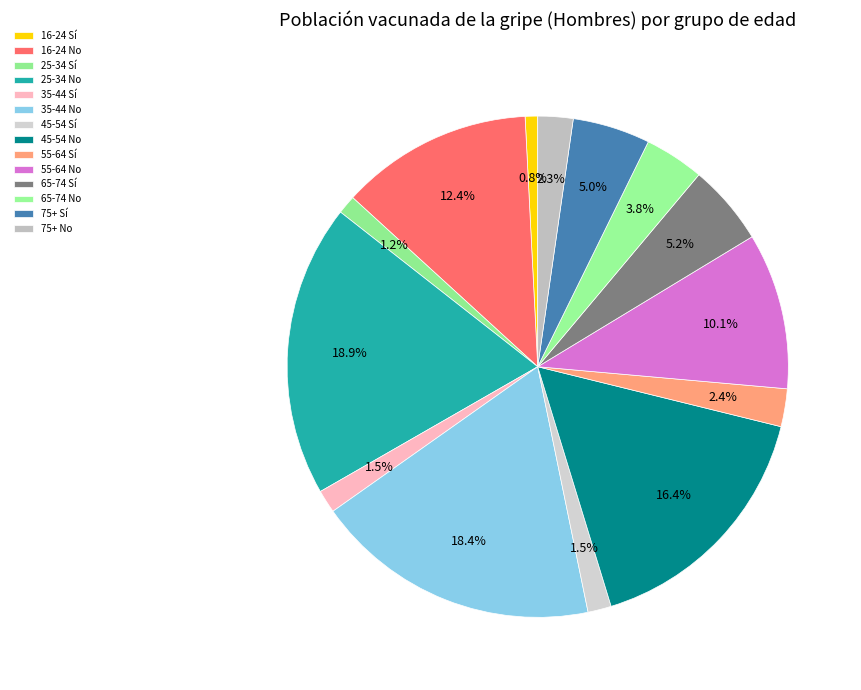

Is there any slice that represents more than half of the pie?

No